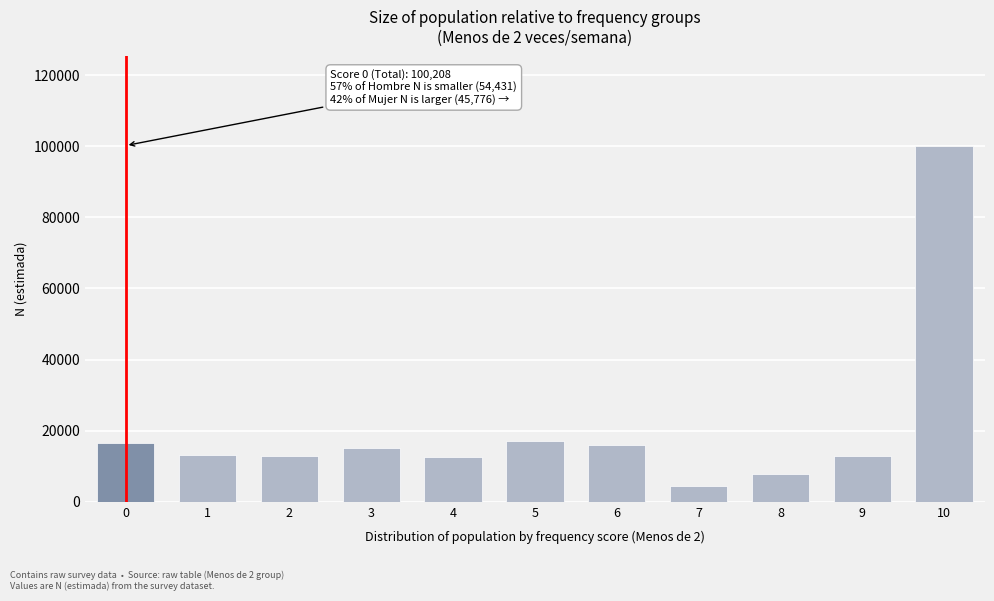

Read the value at 4.

12494